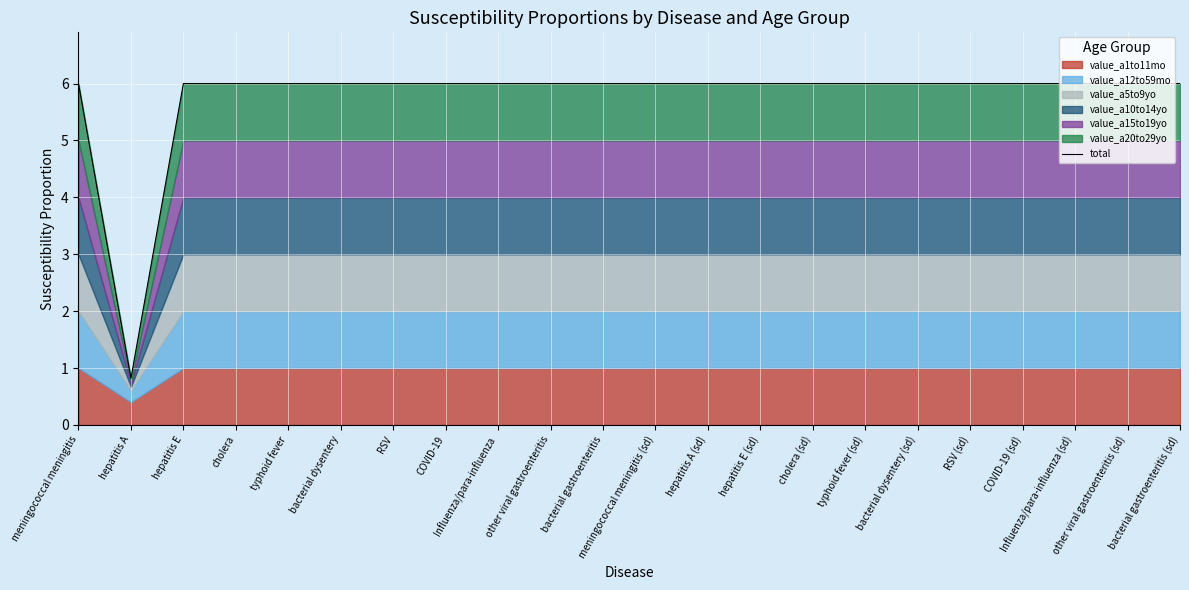

How many values are between 6 and 7?

21